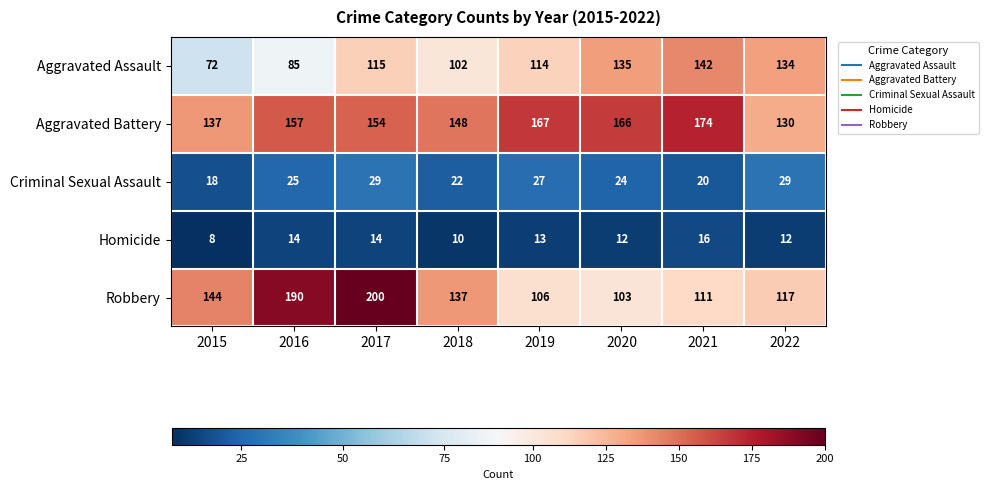

Count the number of categories in the chart.

8